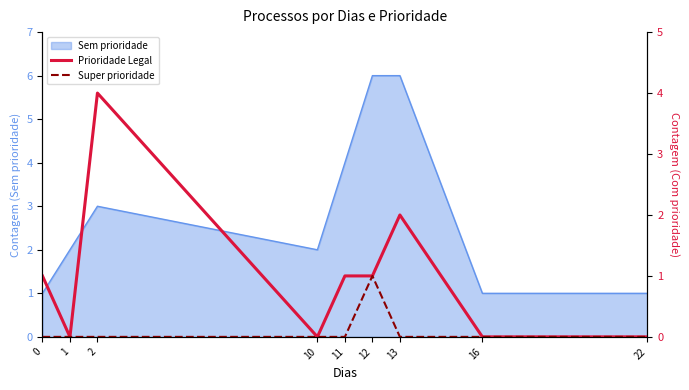

Is it true that Sem prioridade equals 6 at 12?

True